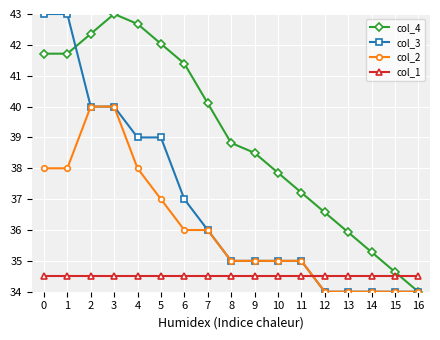

List the series in order of their overall mean, highest first.

col_4, col_3, col_2, col_1